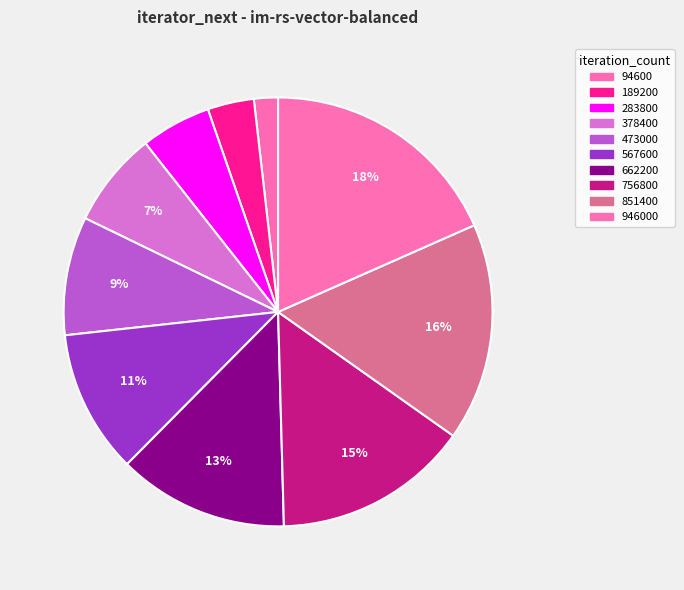

How many segments does this pie chart have?

10